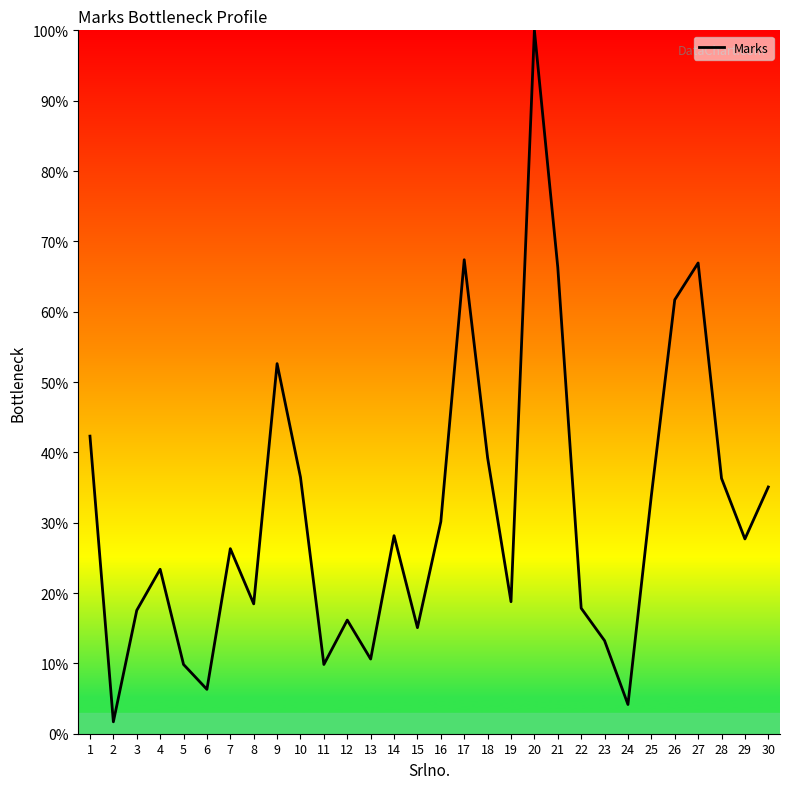

What is the change in value from 6 to 19?

+12.5